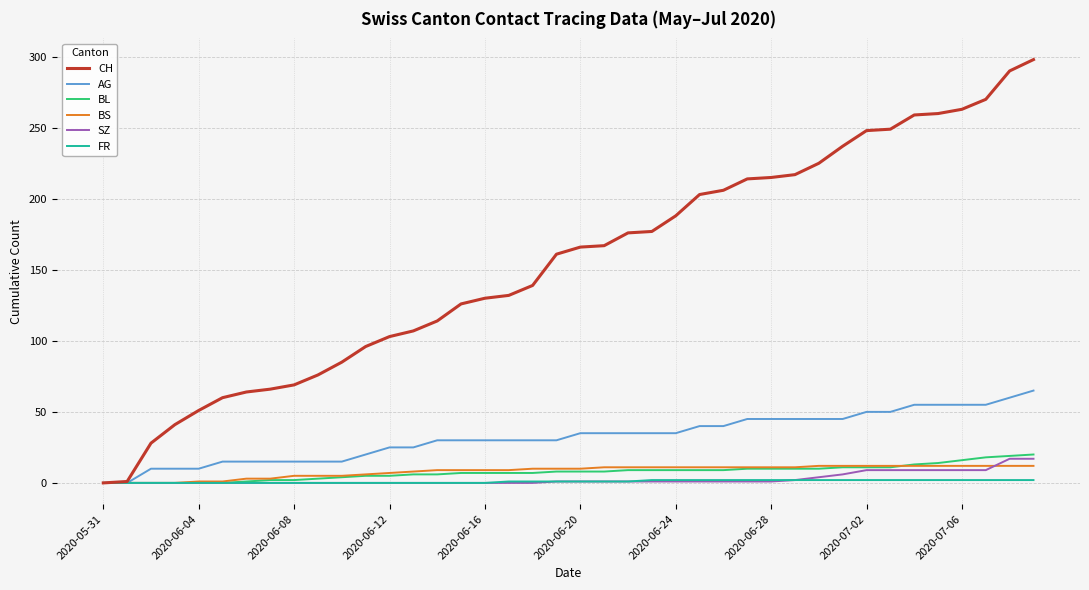

Which series has the largest total across all categories?

CH